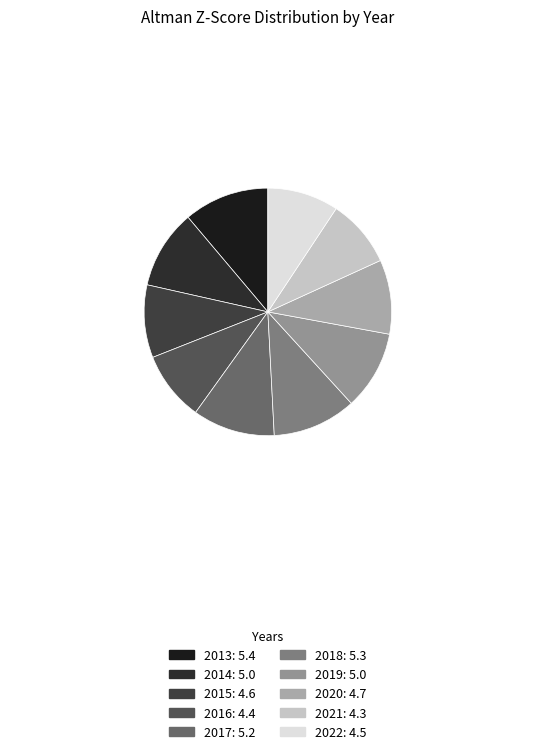

To the nearest percent, what is the difference between the 2021 and 2014 slice percentages?

1%